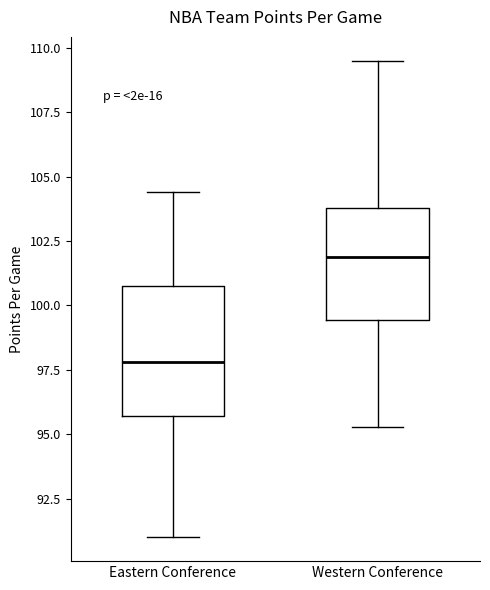

Reading left to right, transcribe this box plot: for each box, give where its median line is, the range the box spans, and where its two whiskers end, as read against the y-axis. The values are not printed on the chart, so give them approximately, as read against the axis.

Eastern Conference: median 98.0, box 95.5 to 101.0, whiskers 91.0 to 104.5
Western Conference: median 102.0, box 99.5 to 104.0, whiskers 95.5 to 109.5